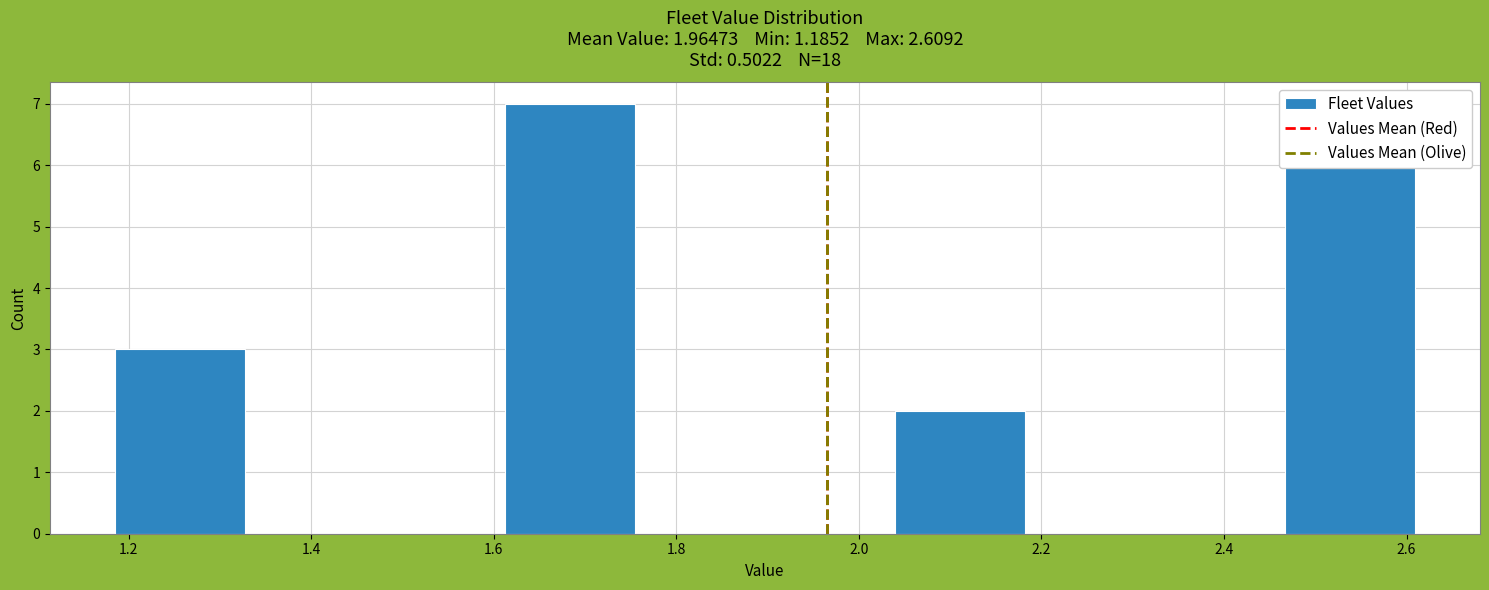

Over which range of the x-axis is the bar tallest?

1.62 to 1.76